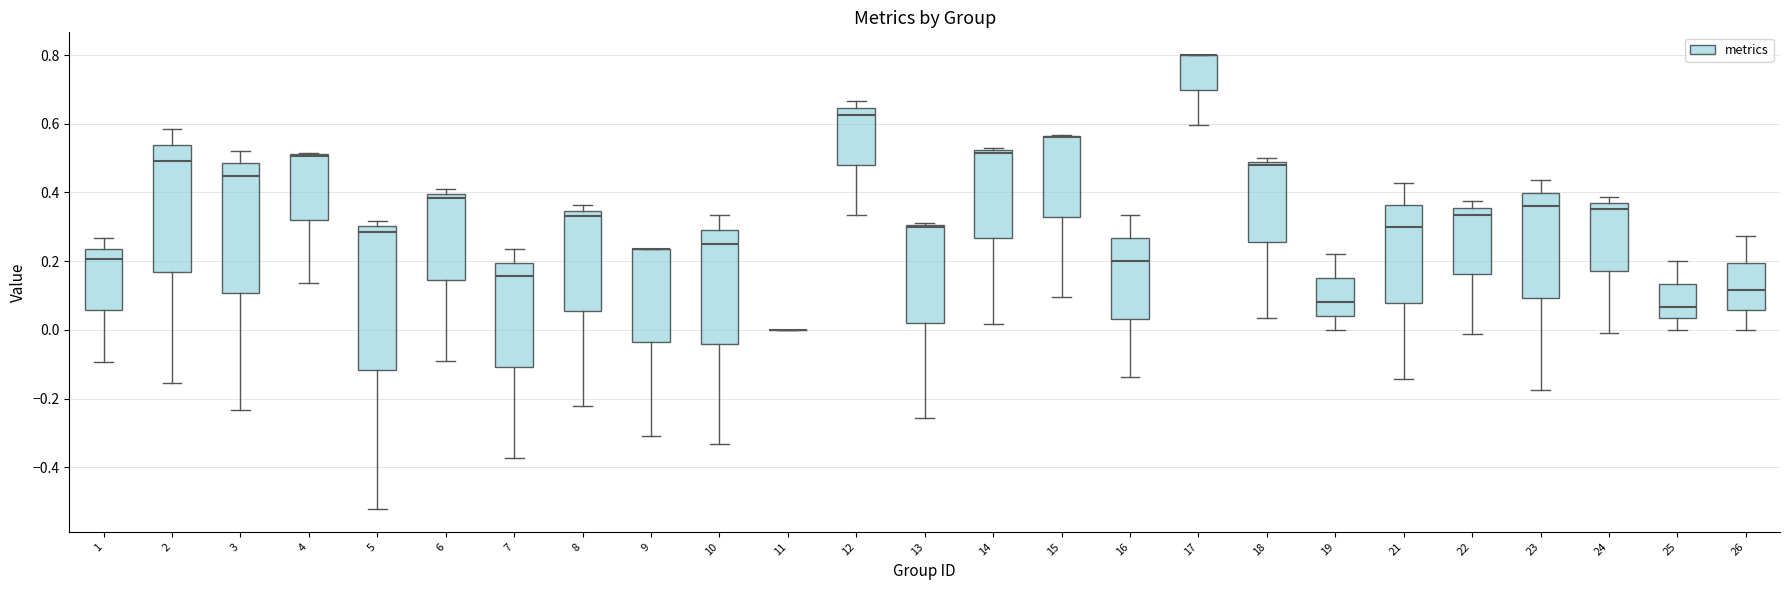

Reading left to right, read every box against the y-axis: the position of its median line, the range the box covers, and the ends of its whiskers. The values are not printed on the chart, so give them approximately, as read against the axis.

1: median 0.20, box 0.06 to 0.24, whiskers -0.10 to 0.26
2: median 0.50, box 0.16 to 0.54, whiskers -0.16 to 0.58
3: median 0.44, box 0.10 to 0.48, whiskers -0.24 to 0.52
4: median 0.50 (drawn on the box's upper edge), box 0.32 to 0.52, whiskers 0.14 to 0.52
5: median 0.28, box -0.12 to 0.30, whiskers -0.52 to 0.32
6: median 0.38, box 0.14 to 0.40, whiskers -0.10 to 0.40 (just above the box's upper edge)
7: median 0.16, box -0.10 to 0.20, whiskers -0.38 to 0.24
8: median 0.34 (just below the box's upper edge), box 0.06 to 0.34, whiskers -0.22 to 0.36
9: median 0.24 (drawn on the box's upper edge), box -0.04 to 0.24, whiskers -0.30 to 0.24
10: median 0.26, box -0.04 to 0.30, whiskers -0.34 to 0.34
11: box collapsed to a line at 0.00, whiskers 0.00 to 0.00
12: median 0.62, box 0.48 to 0.64, whiskers 0.34 to 0.66
13: median 0.30 (just below the box's upper edge), box 0.02 to 0.30, whiskers -0.26 to 0.32
14: median 0.52 (just below the box's upper edge), box 0.26 to 0.52, whiskers 0.02 to 0.52 (just above the box's upper edge)
15: median 0.56 (drawn on the box's upper edge), box 0.32 to 0.56, whiskers 0.10 to 0.56
16: median 0.20, box 0.04 to 0.26, whiskers -0.14 to 0.34
17: median 0.80 (drawn on the box's upper edge), box 0.70 to 0.80, whiskers 0.60 to 0.80
18: median 0.48 (just below the box's upper edge), box 0.26 to 0.48, whiskers 0.04 to 0.50
19: median 0.08, box 0.04 to 0.16, whiskers 0.00 to 0.22
21: median 0.30, box 0.08 to 0.36, whiskers -0.14 to 0.42
22: median 0.34, box 0.16 to 0.36, whiskers -0.02 to 0.38
23: median 0.36, box 0.10 to 0.40, whiskers -0.18 to 0.44
24: median 0.36 (just below the box's upper edge), box 0.18 to 0.36, whiskers -0.02 to 0.38
25: median 0.06, box 0.04 to 0.14, whiskers 0.00 to 0.20
26: median 0.12, box 0.06 to 0.20, whiskers 0.00 to 0.28